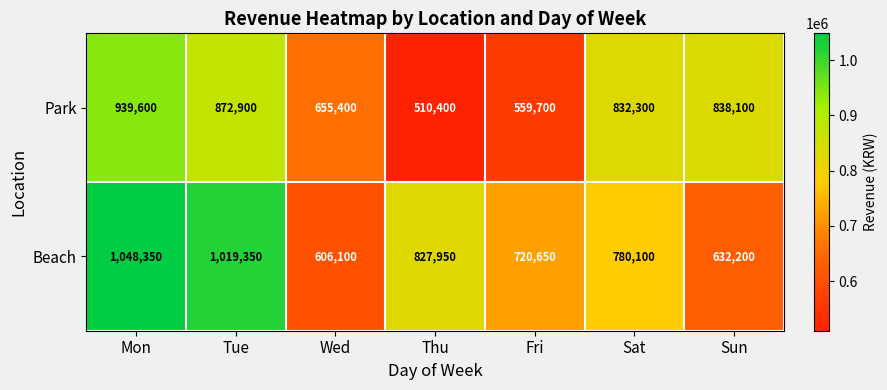

Where does the Park series first go above 832300?

Mon